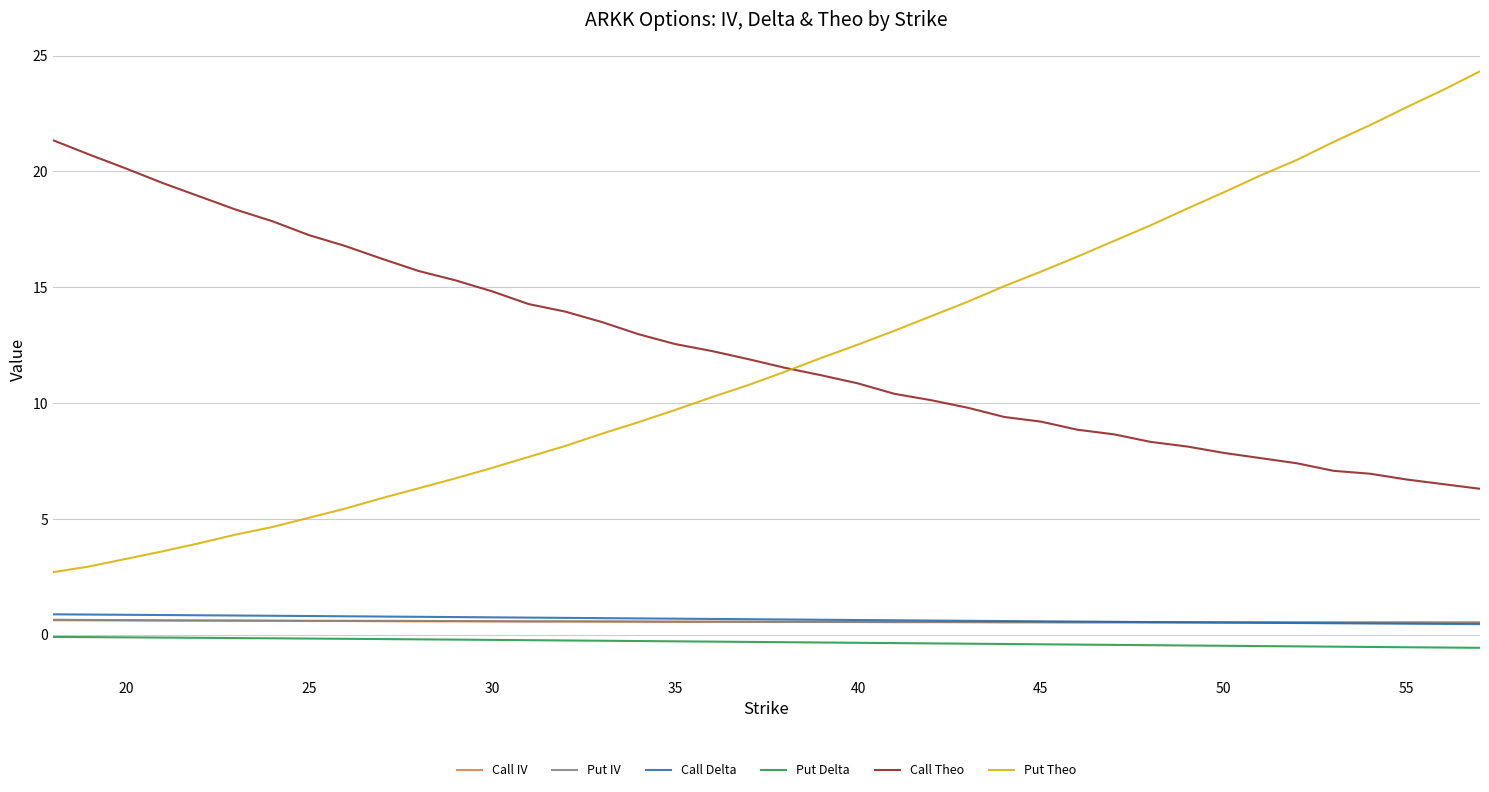

What is the difference between the maximum and second lowest values in the Put Theo series?

21.4